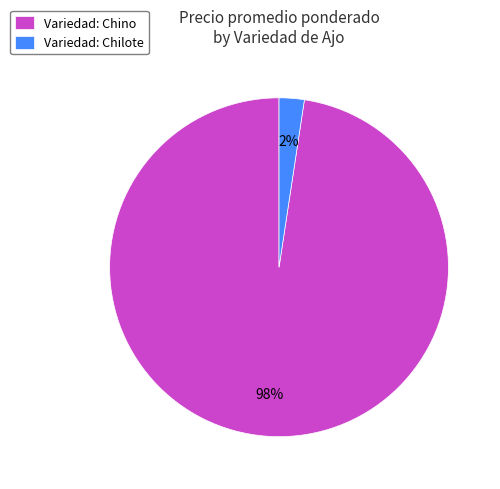

Count the number of slices in the pie.

2